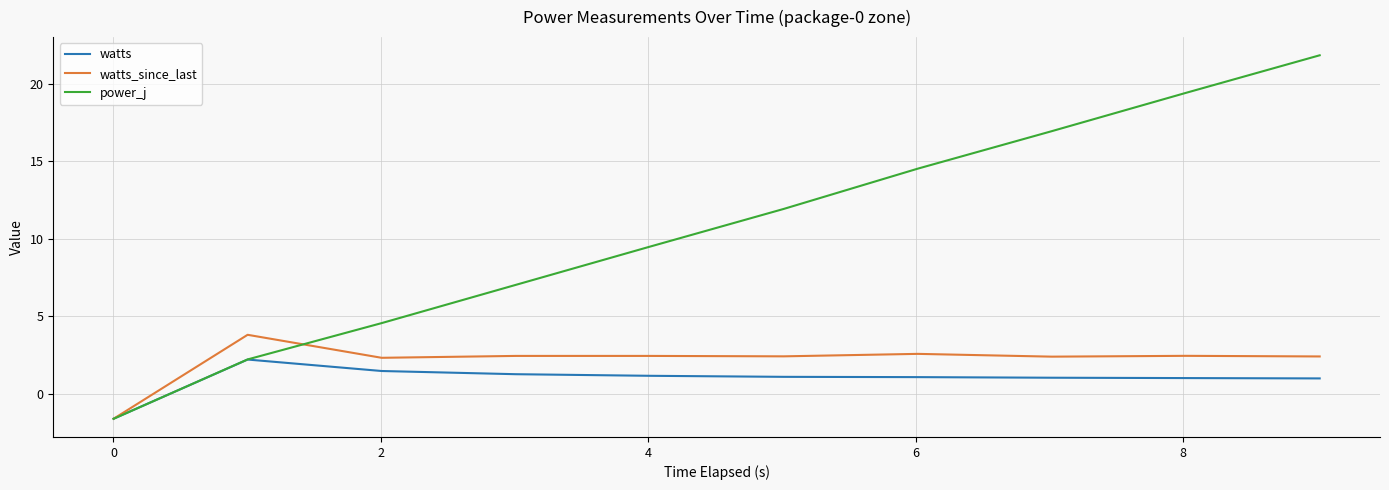

Rank the series by their maximum value, from highest to lowest.

power_j, watts_since_last, watts